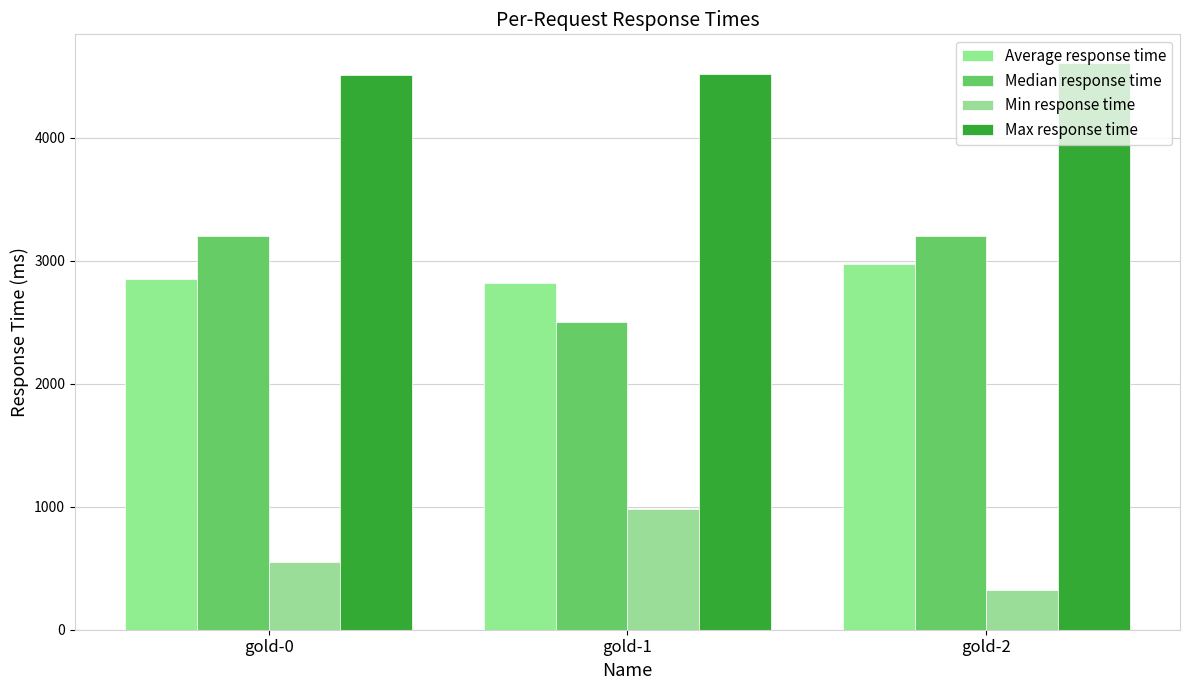

True or false: Max response time has a value of 4611 at gold-2.

True